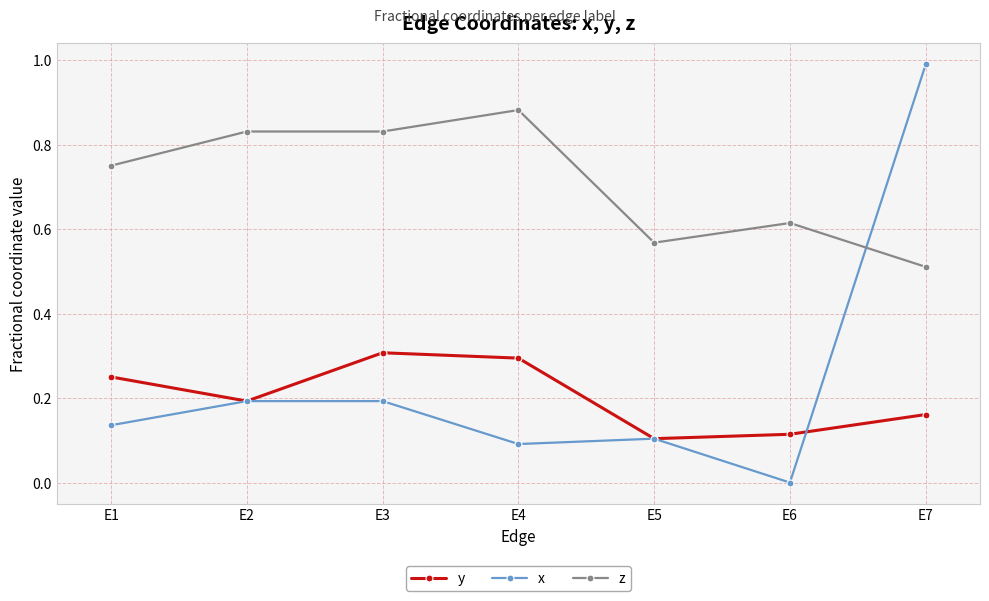

What are all the series names shown in the legend?

y, x, z